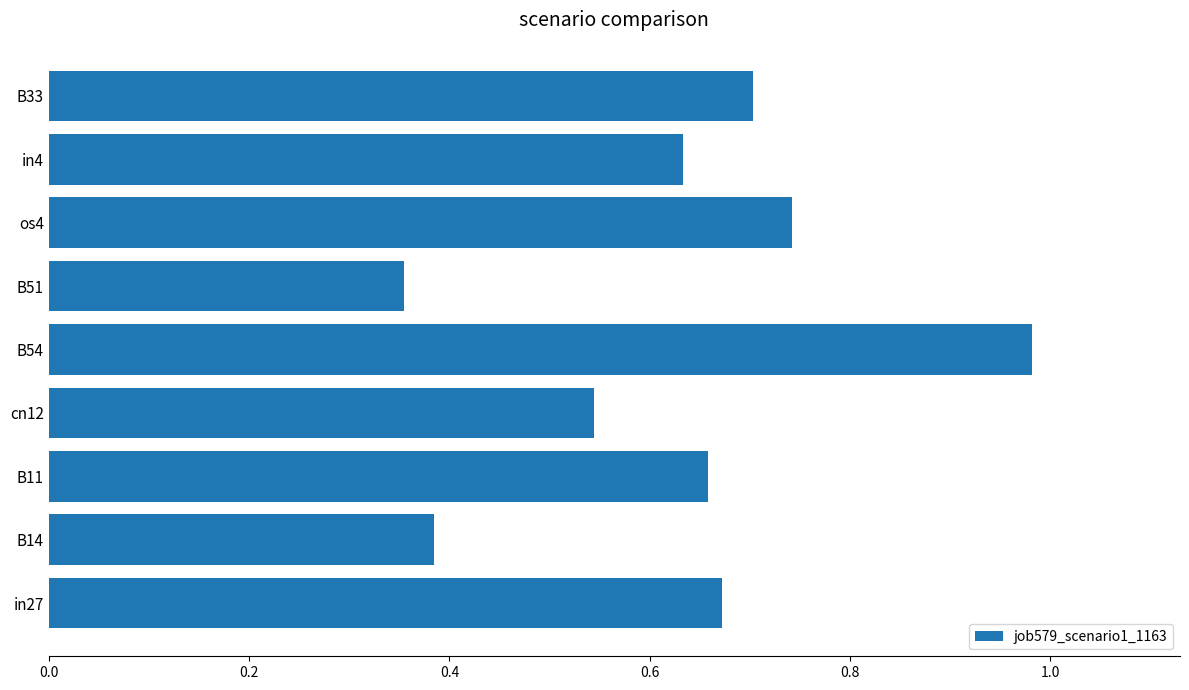

At which label is the value closest to 0?

B51